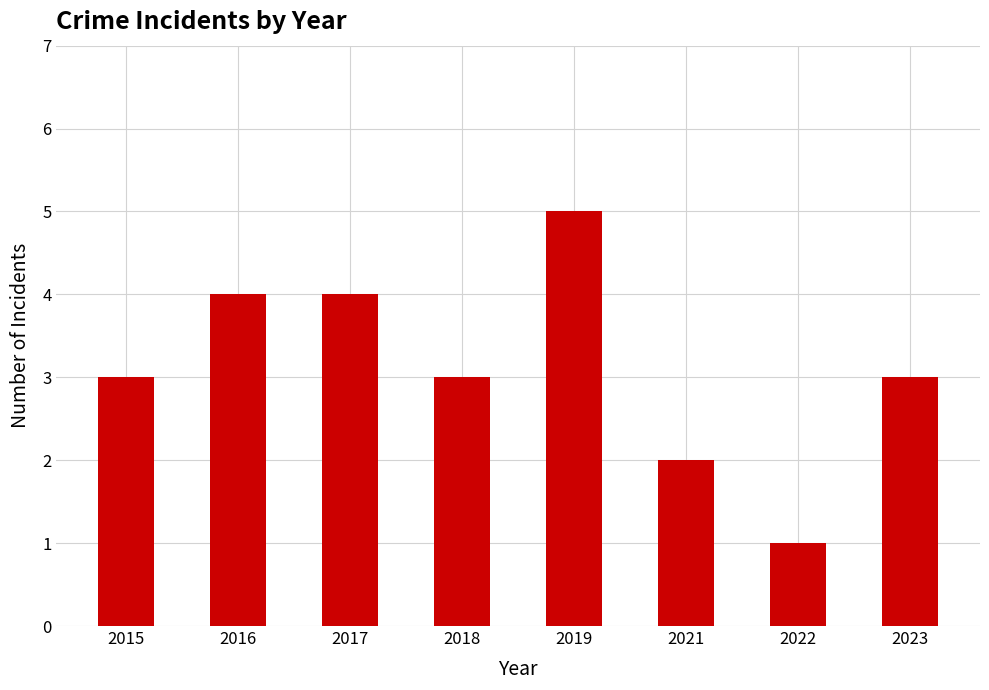

Are the bars grouped side by side (vs. stacked)?

No